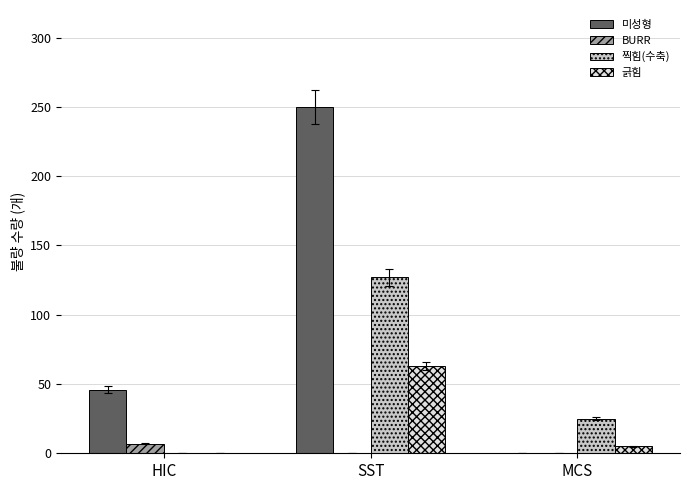

What are all the series names shown in the legend?

미성형, BURR, 찍힘(수축), 긁힘